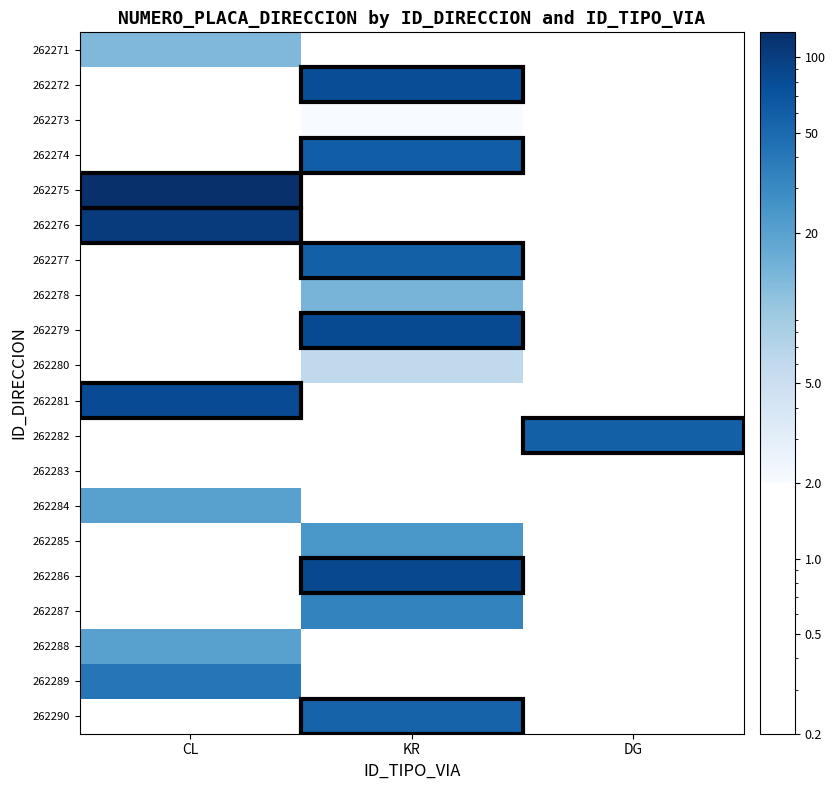

True or false: 262288 has a value of 20.0 at CL.

True